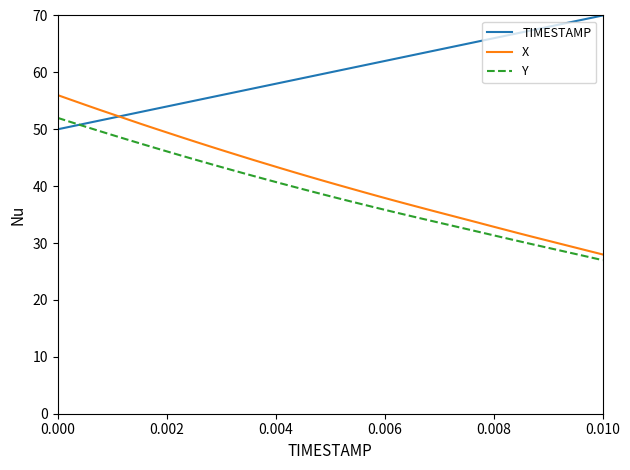

Count the number of categories in the chart.

40